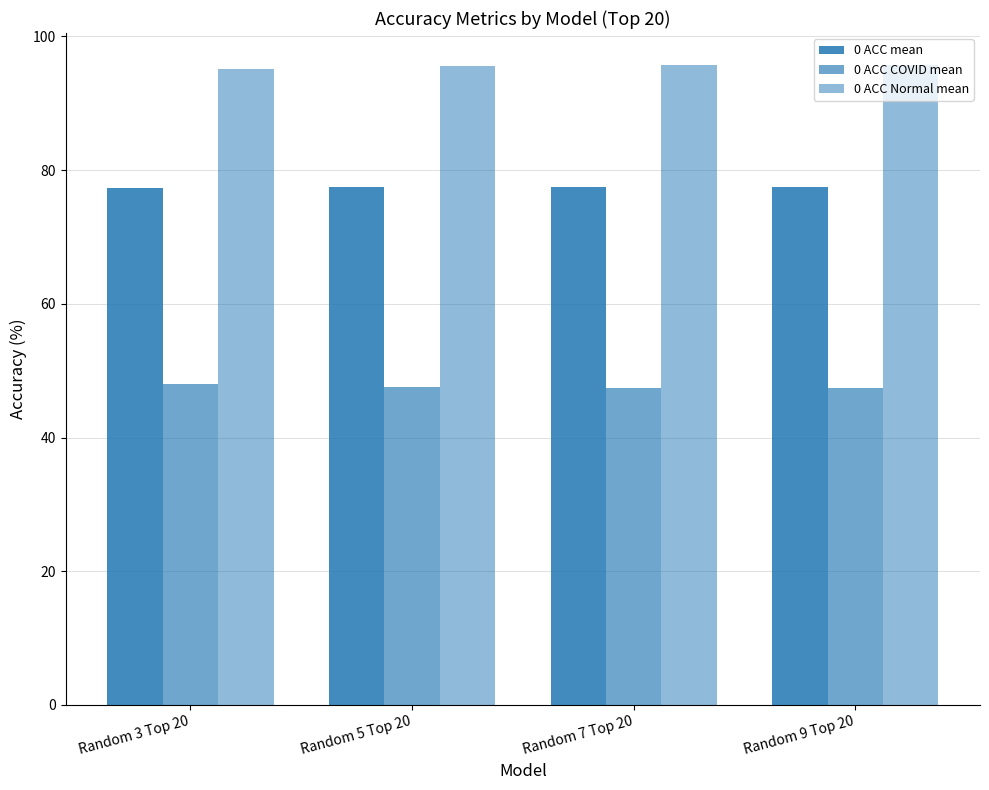

Which series has the widest spread of values?

0 ACC COVID mean